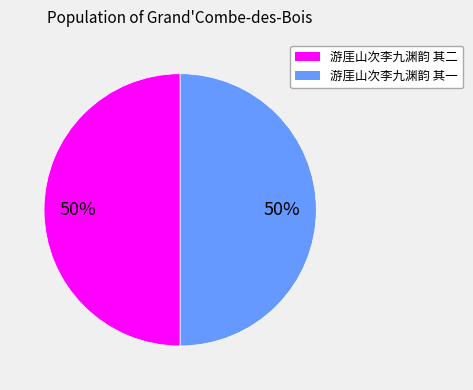

Approximately how many times larger is the value at 游厓山次李九渊韵 其一 compared to 游厓山次李九渊韵 其二?

1.0